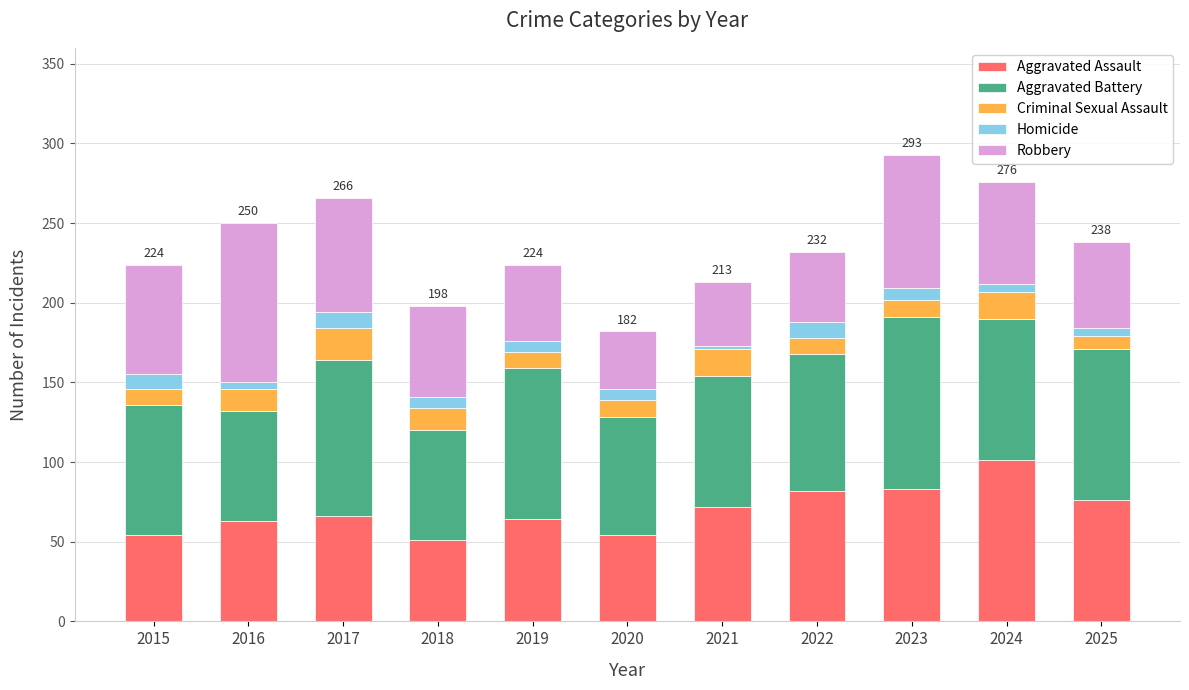

What is the maximum value for Aggravated Assault?

101